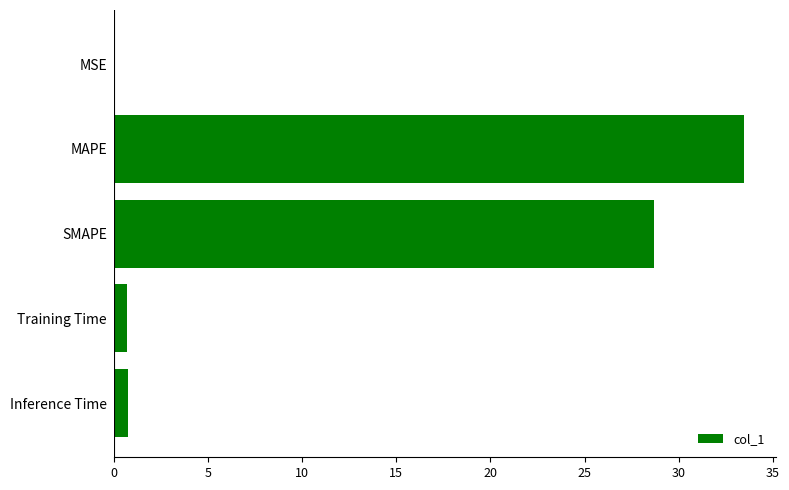

The chart shows a value of 43.6 at MAPE. True or false?

False